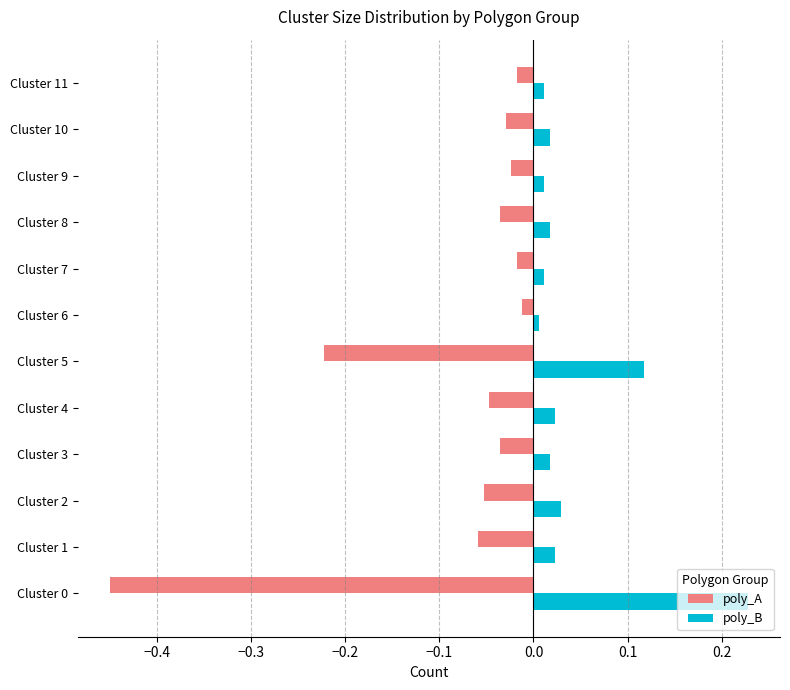

True or false: poly_A has a value of -0.0 at Cluster 8.

True